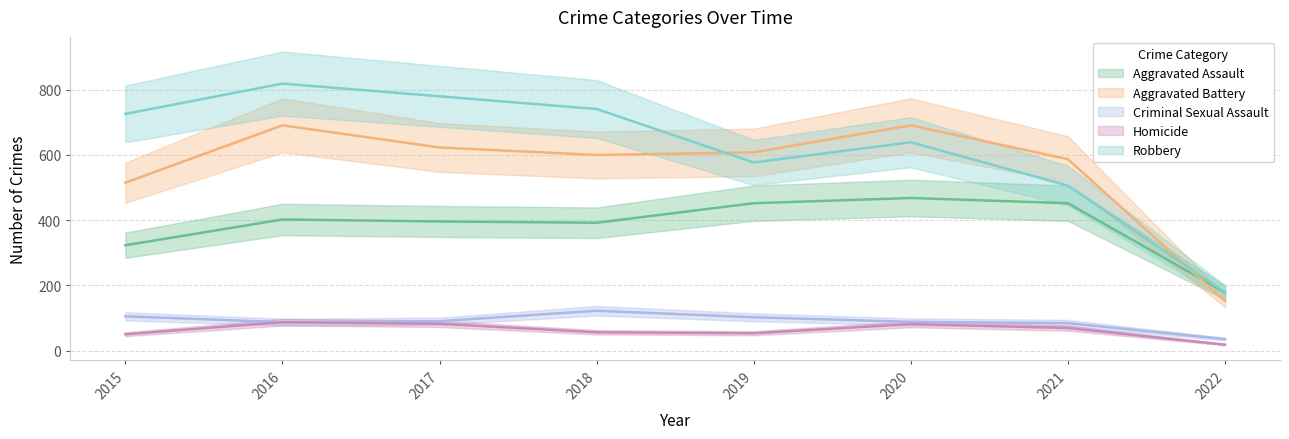

Between 2020 and 2021, which is larger?

2020